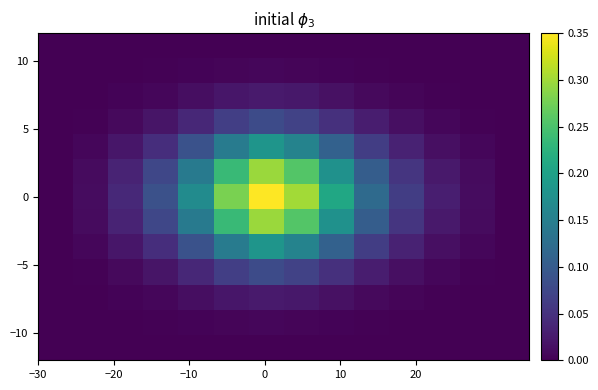

What is the maximum value shown in the chart?

0.3